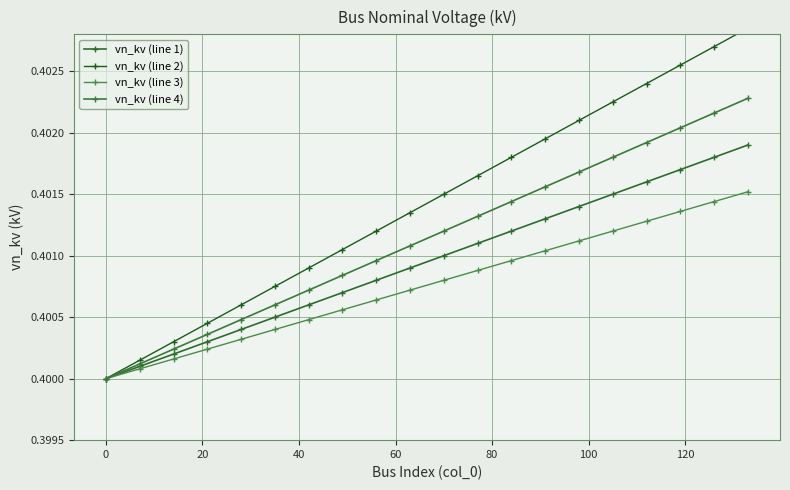

Is it true that vn_kv (line 2) equals 0.4 at 20?

True